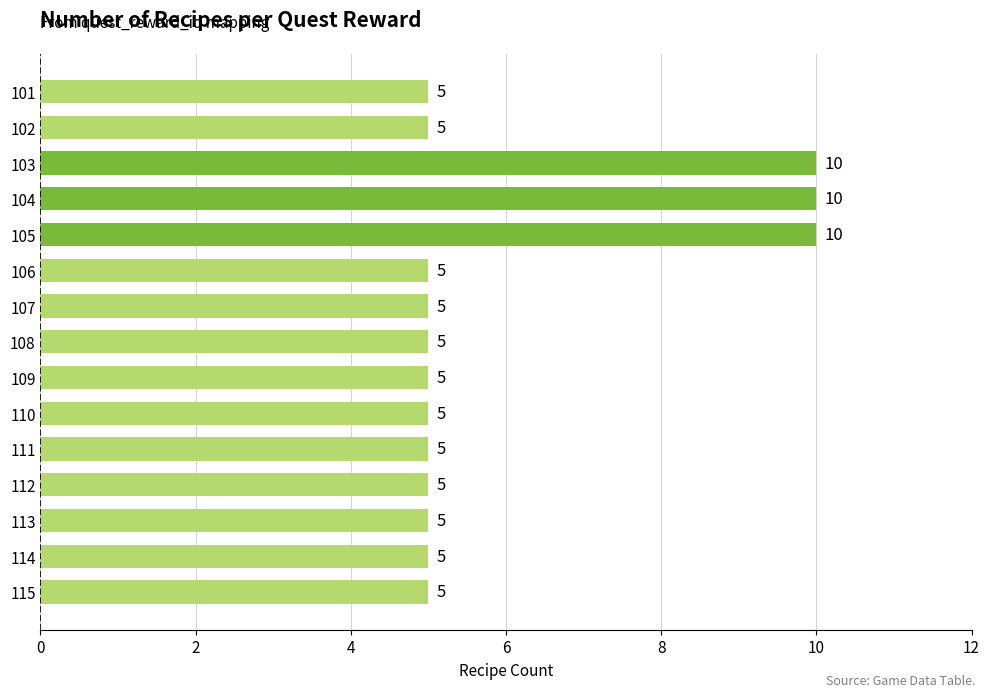

Between 105 and 107, which is larger?

105